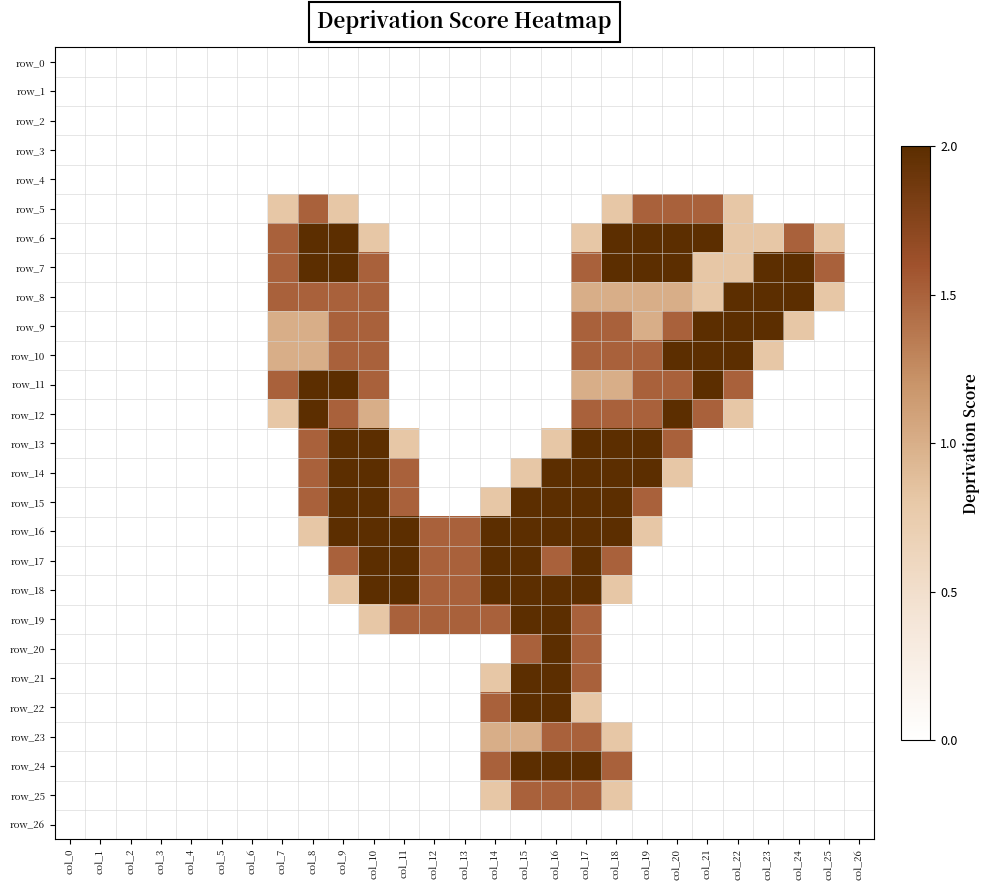

What is the sum of the row_7 values at col_13 and col_18?

2.0